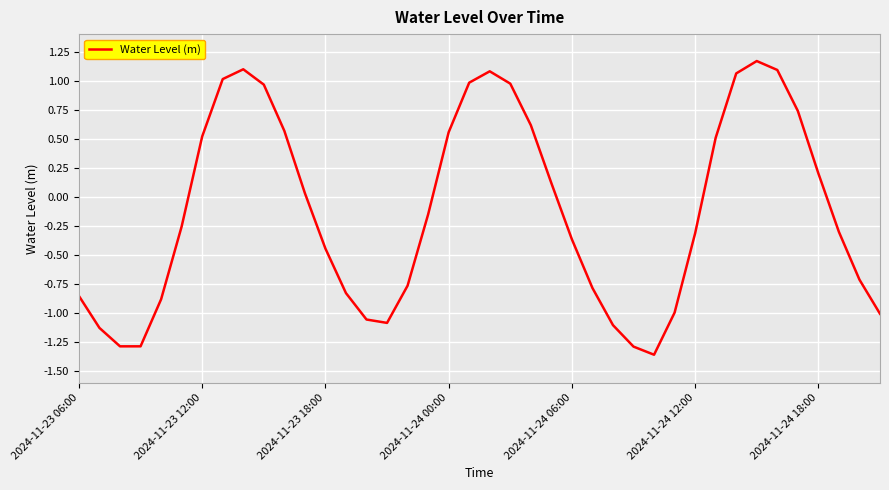

What is the difference between the maximum and minimum values?

2.5